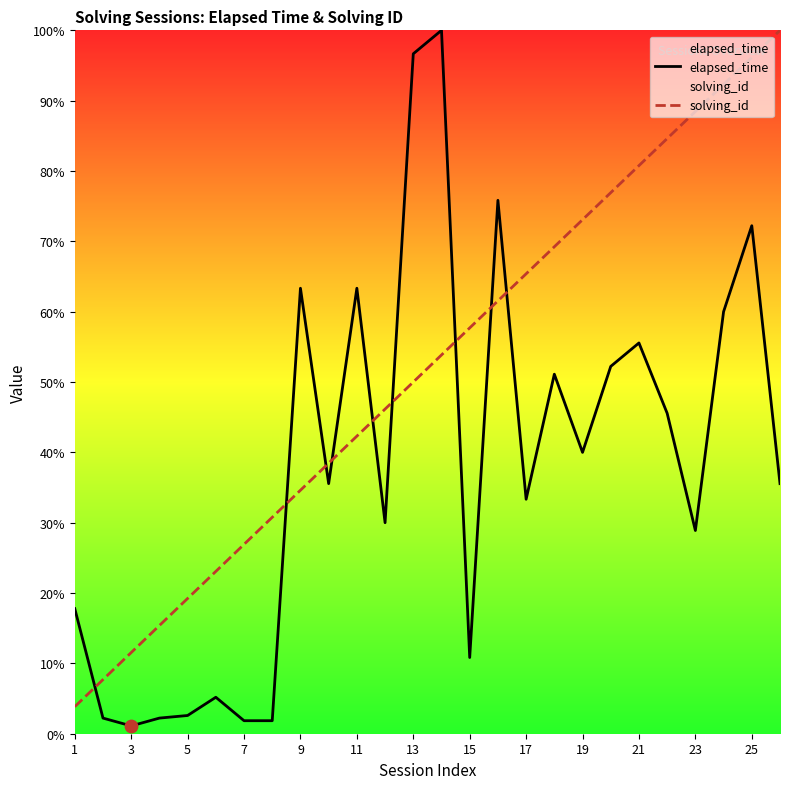

Is the value of elapsed_time at 25 greater than the value of solving_id at 13?

Yes